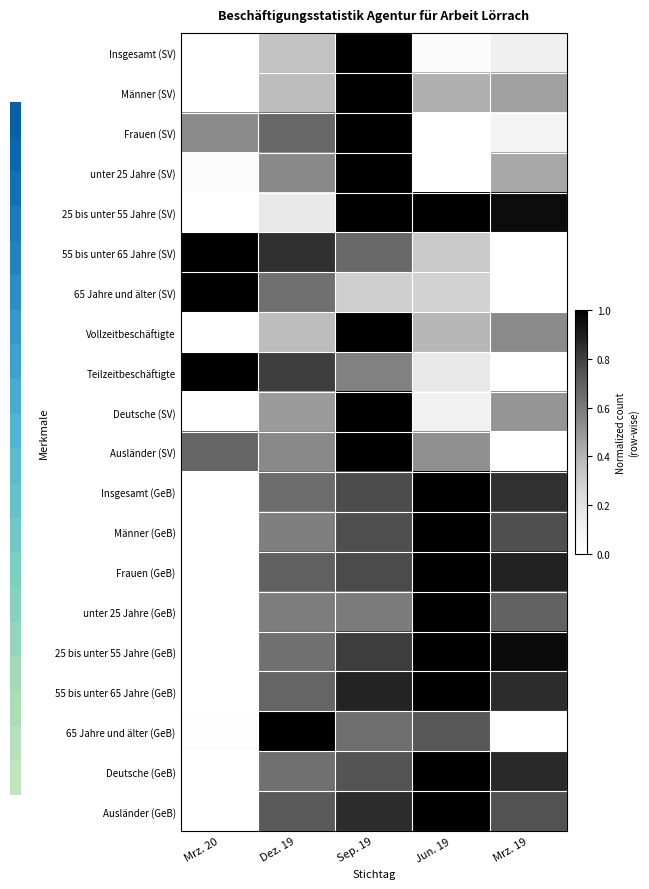

At how many categories does at least one series exceed 0?

5